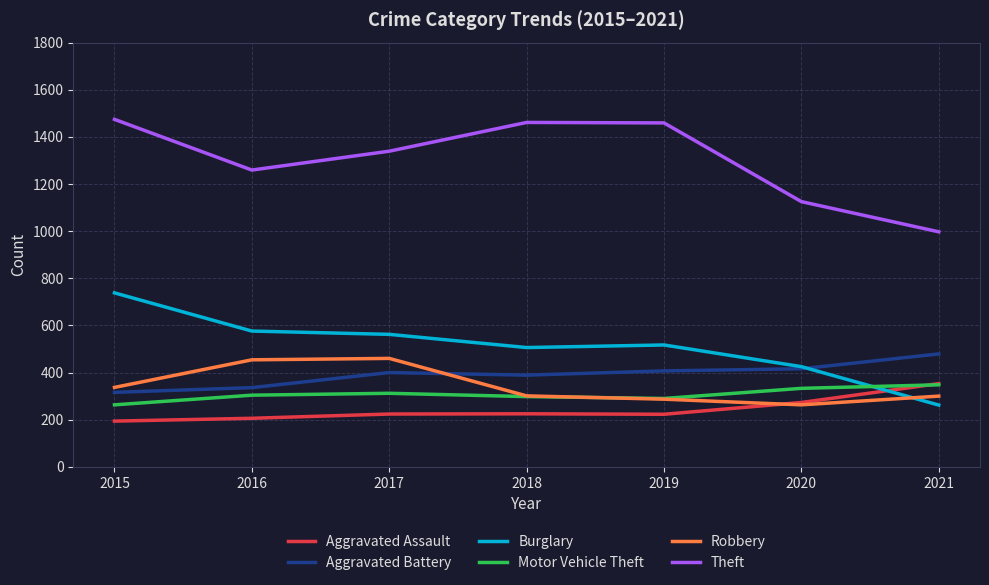

Count the number of data series in this chart.

6